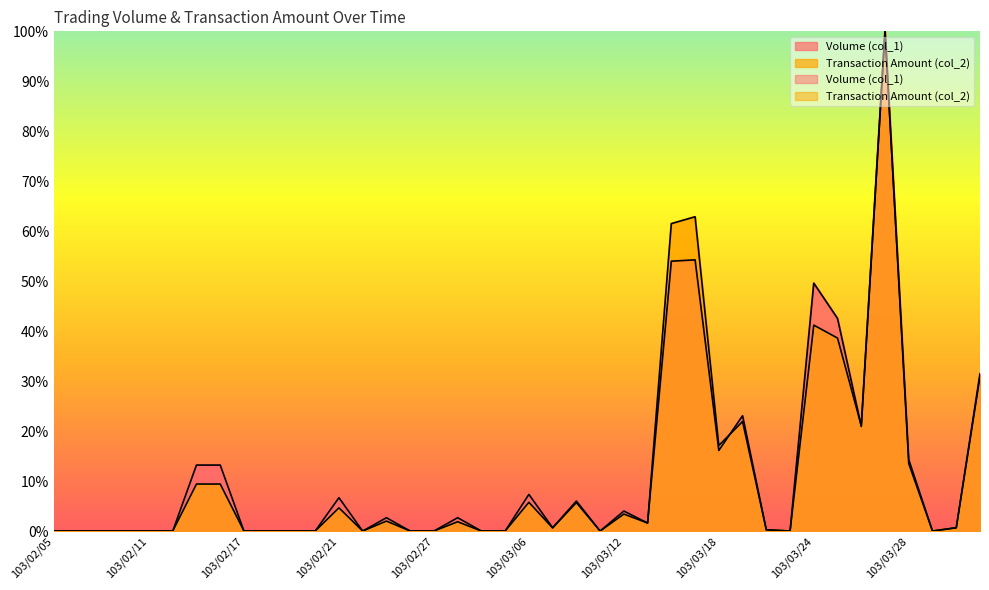

What is the difference between the maximum and minimum values in the Transaction Amount (col_2) series?

100.0